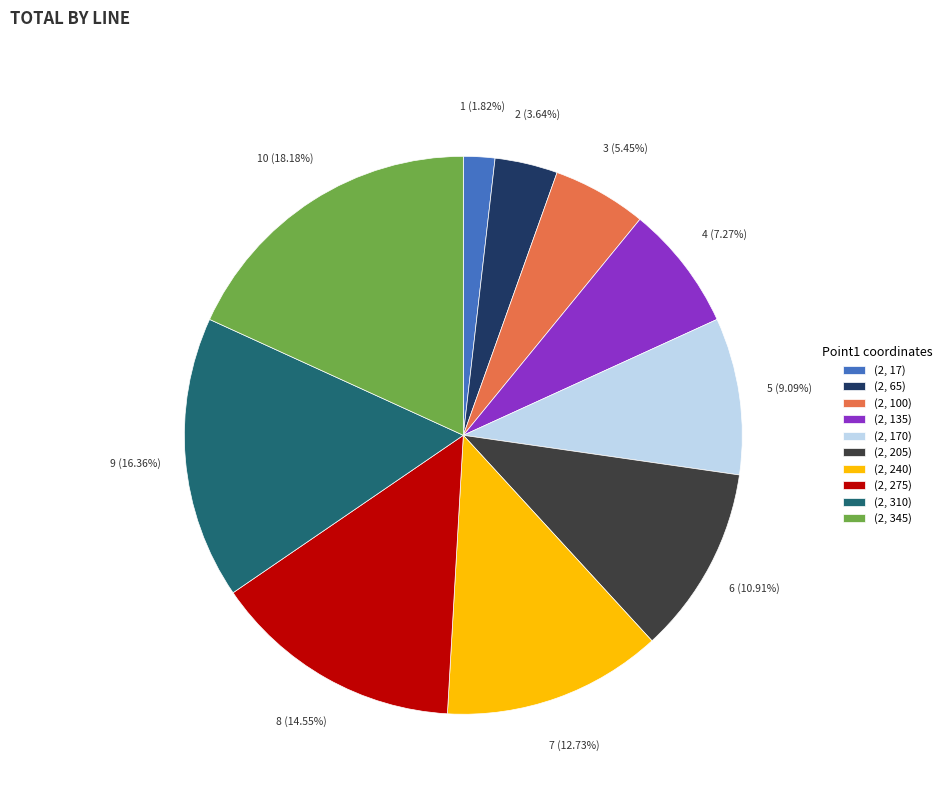

Between (2, 345) and (2, 17), which is larger?

(2, 345)